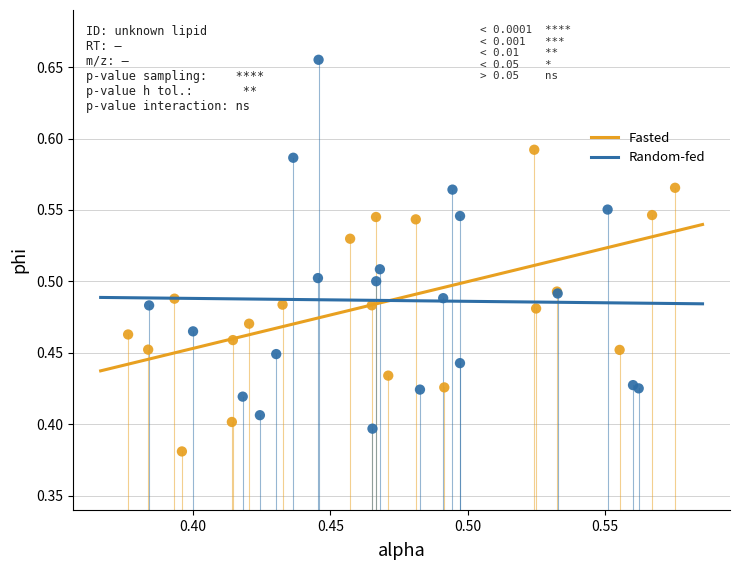

Which series reaches the minimum Y coordinate?

Fasted